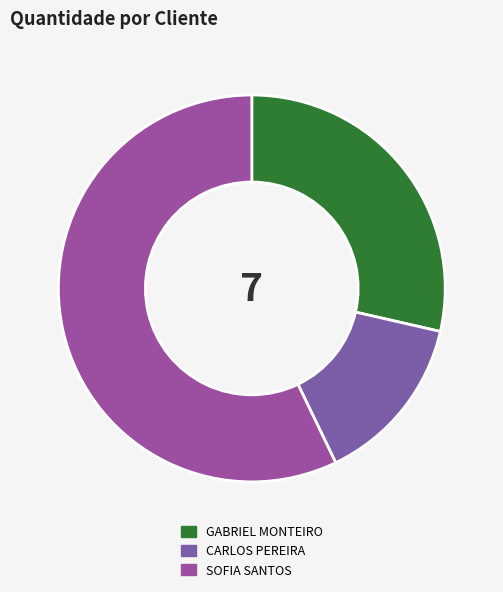

What percentage is NOT represented by GABRIEL MONTEIRO?

71.4%